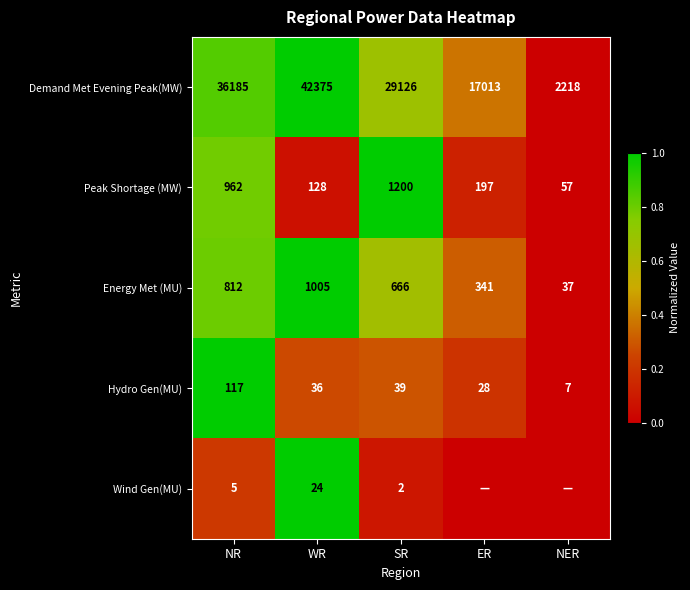

The value of Peak Shortage (MW) at WR is 0.0. True or false?

False